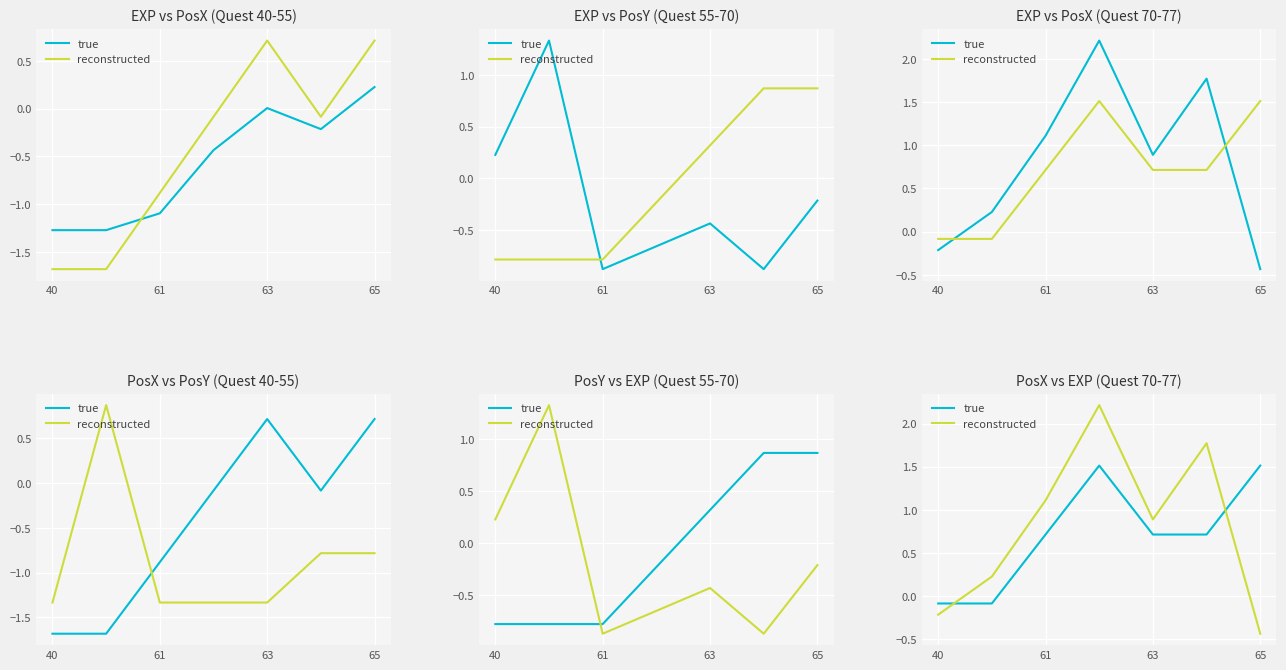

The value of reconstructed at 65 is -0.4. True or false?

True